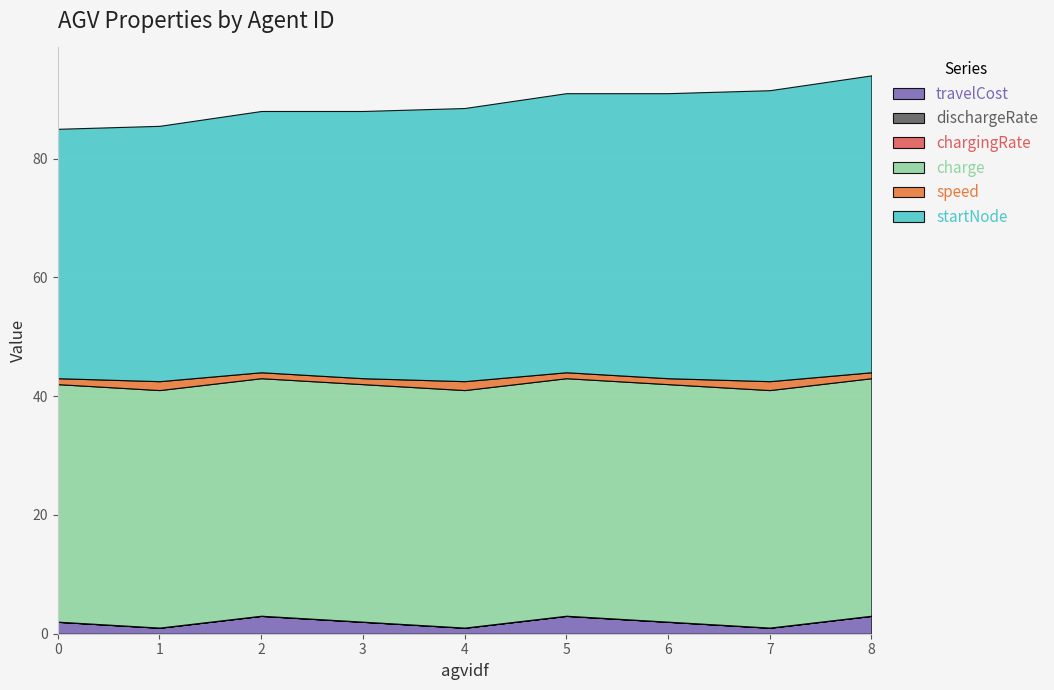

True or false: startNode and chargingRate cross at least once.

False